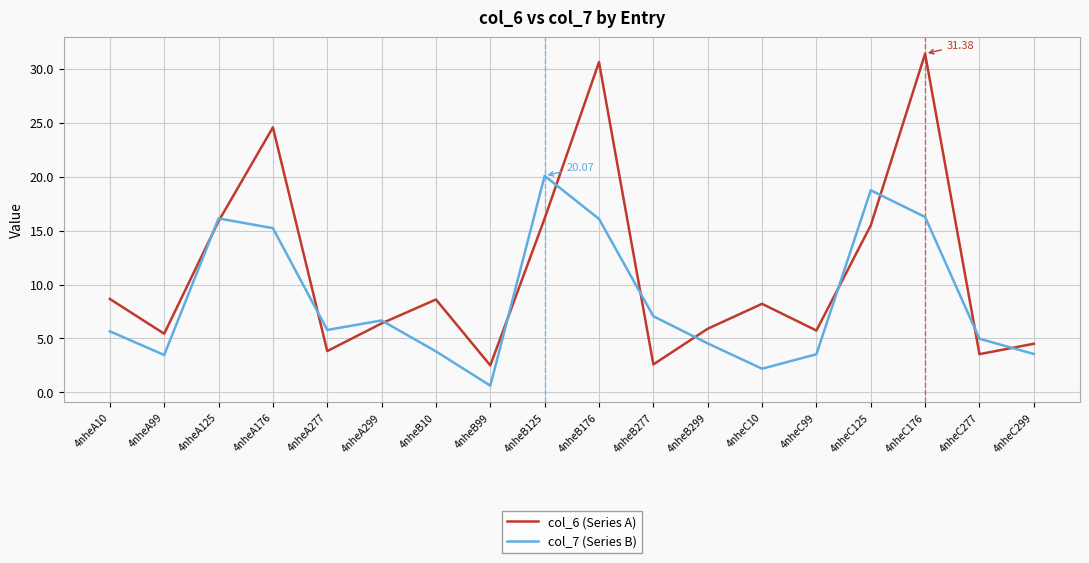

Which series ends up on top after the final intersection of col_6 (Series A) and col_7 (Series B)?

col_6 (Series A)